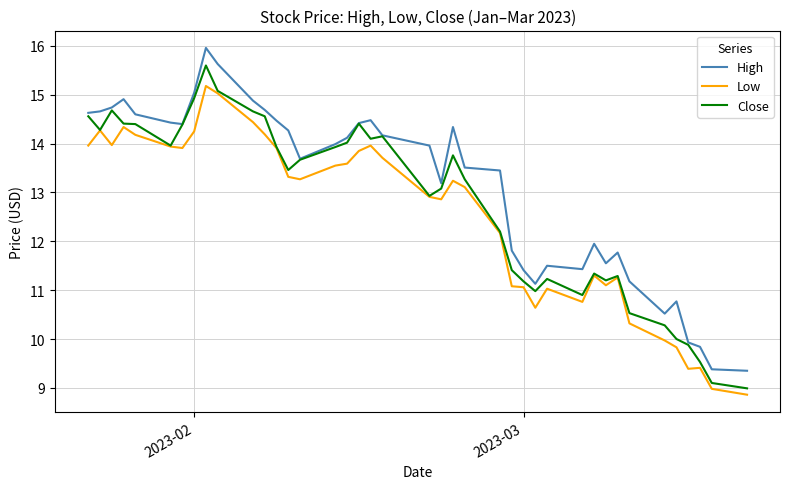

What is the maximum value for Close?

15.6